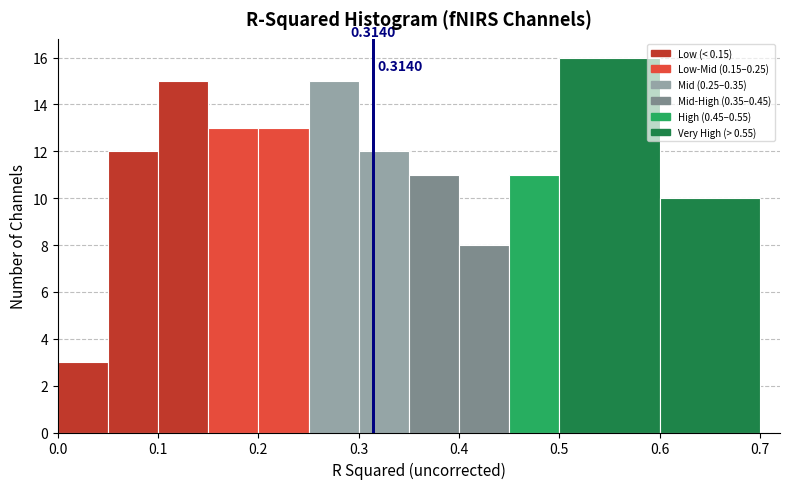

Over which range of the x-axis is the bar tallest?

0.50 to 0.60